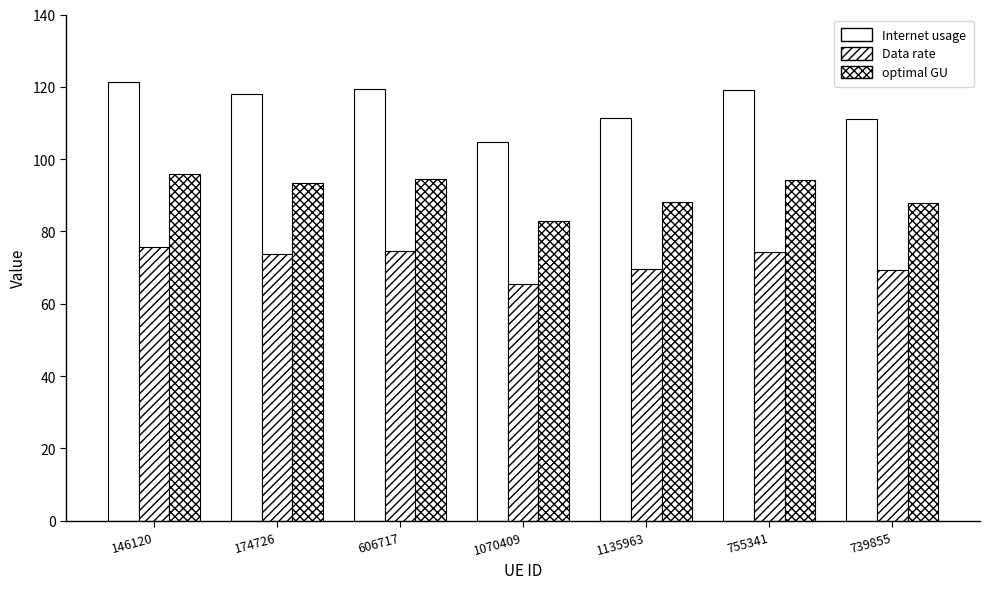

What is the difference between the optimal GU values at 739855 and 146120?

8.1